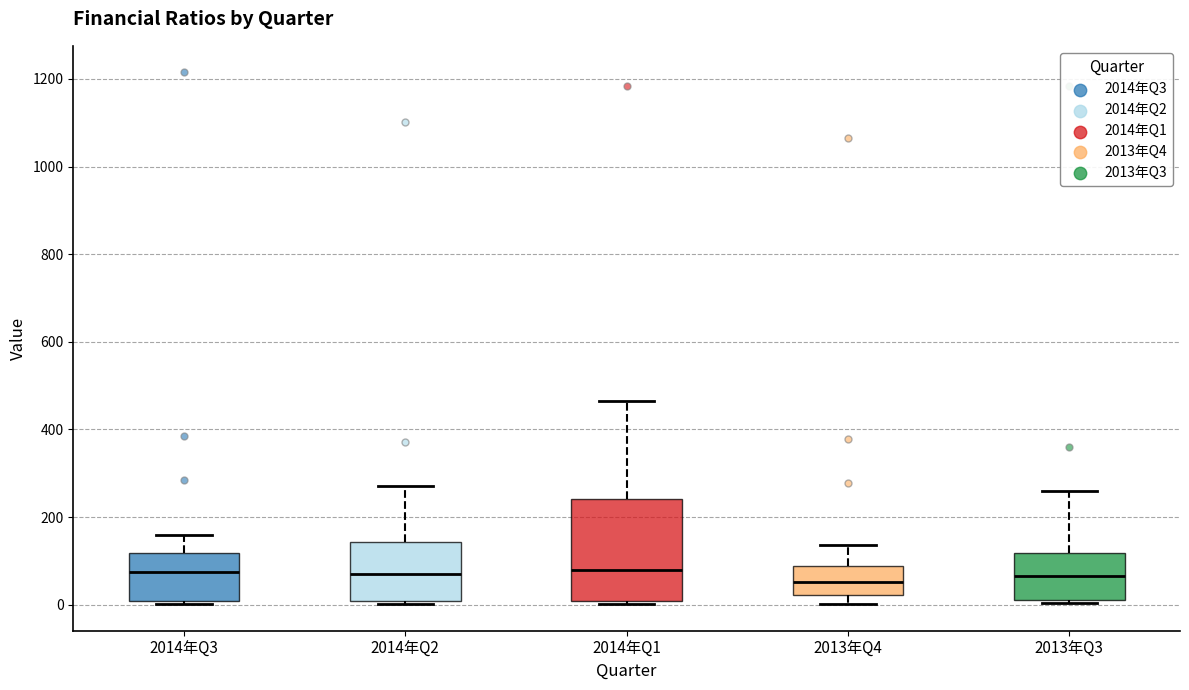

Reading left to right, transcribe this box plot: for each box, give where its median line is, the range the box spans, and where its two whiskers end, as read against the y-axis. The values are not printed on the chart, so give them approximately, as read against the axis.

2014年Q3: median 80, box 0 to 120, whiskers 0 (just below the box's lower edge) to 160
2014年Q2: median 80, box 0 to 140, whiskers 0 (just below the box's lower edge) to 280
2014年Q1: median 80, box 0 to 240, whiskers 0 (just below the box's lower edge) to 460
2013年Q4: median 60, box 20 to 80, whiskers 0 to 140
2013年Q3: median 60, box 20 to 120, whiskers 0 to 260